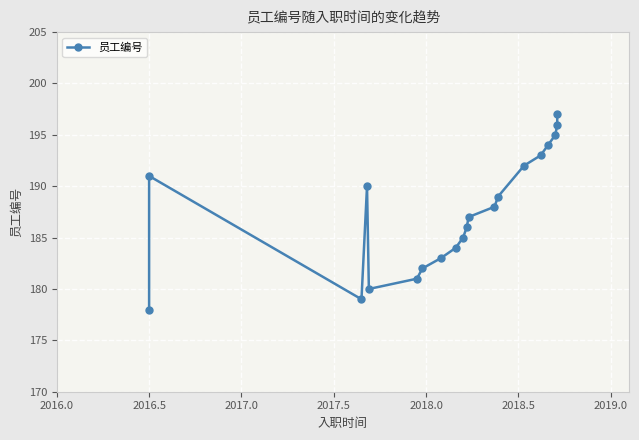

What is the minimum value shown in the chart?

178